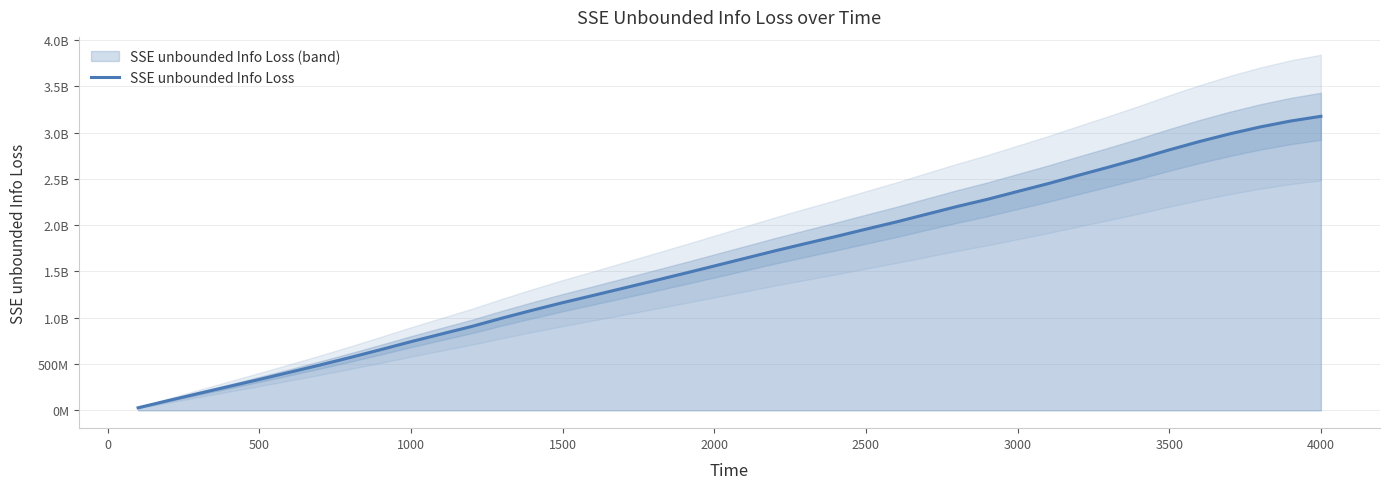

At which category does the chart reach its peak across all series?

4000